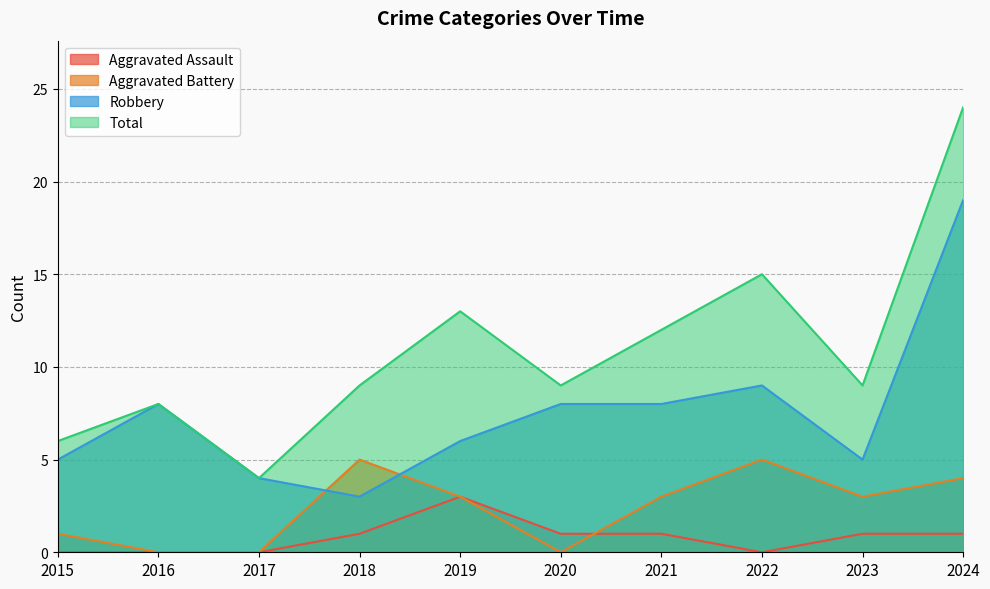

Rank the series at 2021 from lowest to highest value.

Aggravated Assault, Aggravated Battery, Robbery, Total